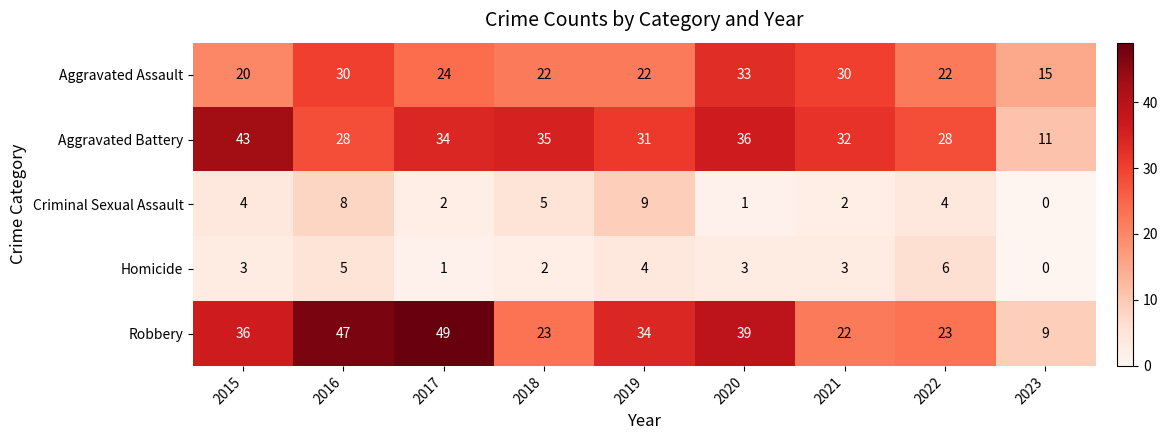

What is the maximum value shown in the chart?

49